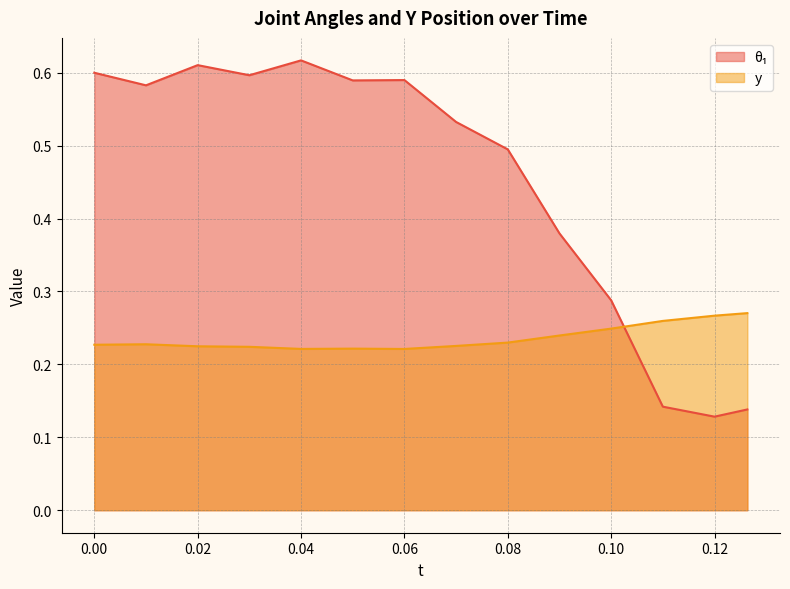

Which has a higher value, 0.02 or 0.1?

0.02